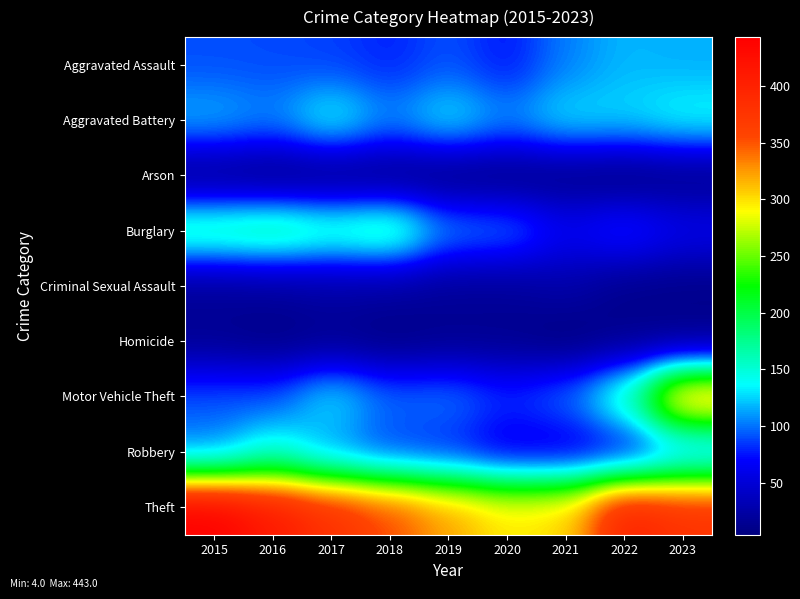

At which category is the sum across all series the highest?

2023